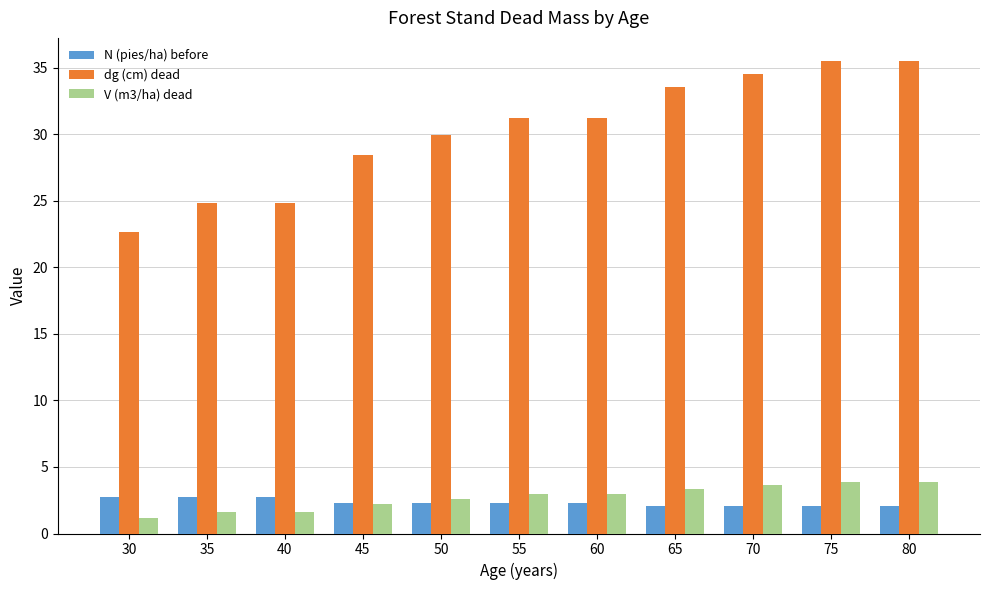

Are the bars horizontal?

No